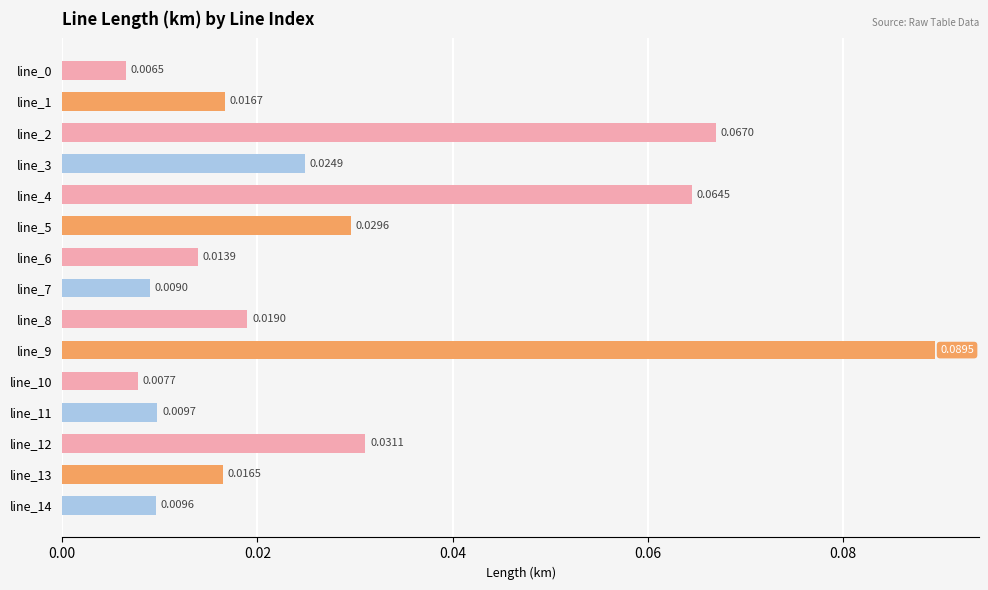

What is the sum of all values?

0.4